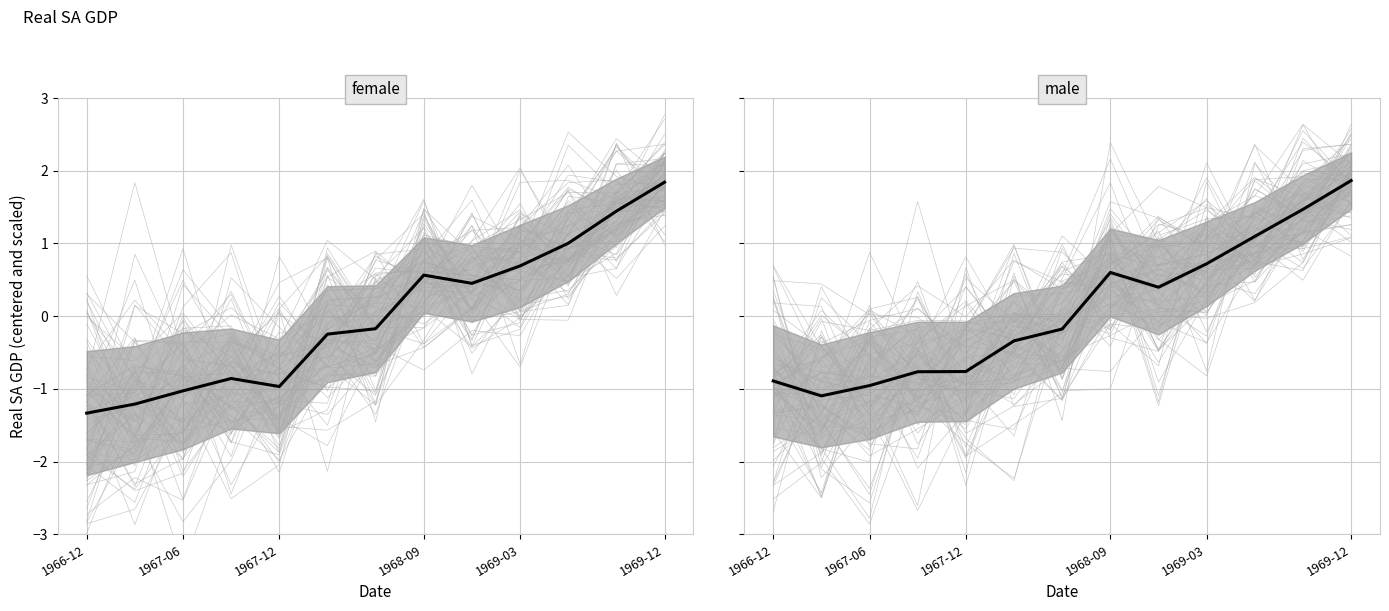

Where is the first local maximum for Mean?

1968-09